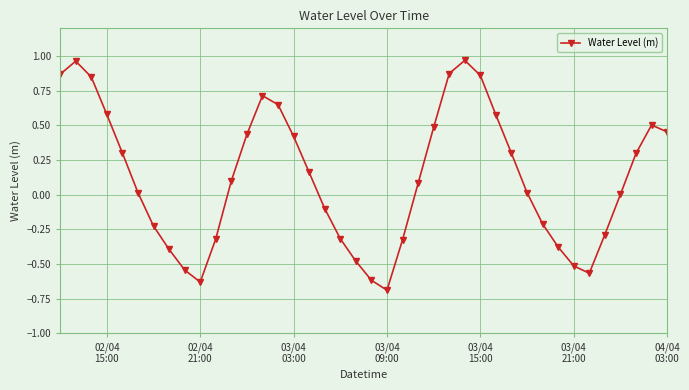

How many points are higher than both their immediate neighbors (excluding endpoints)?

4